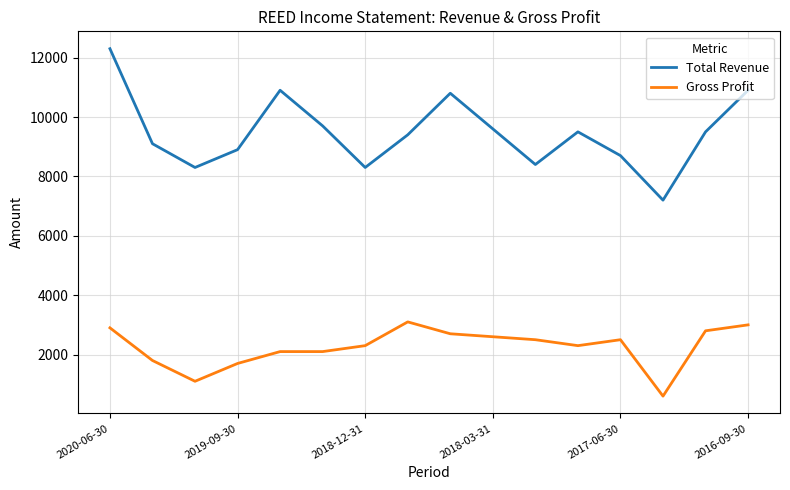

Which series has the widest spread of values?

Total Revenue